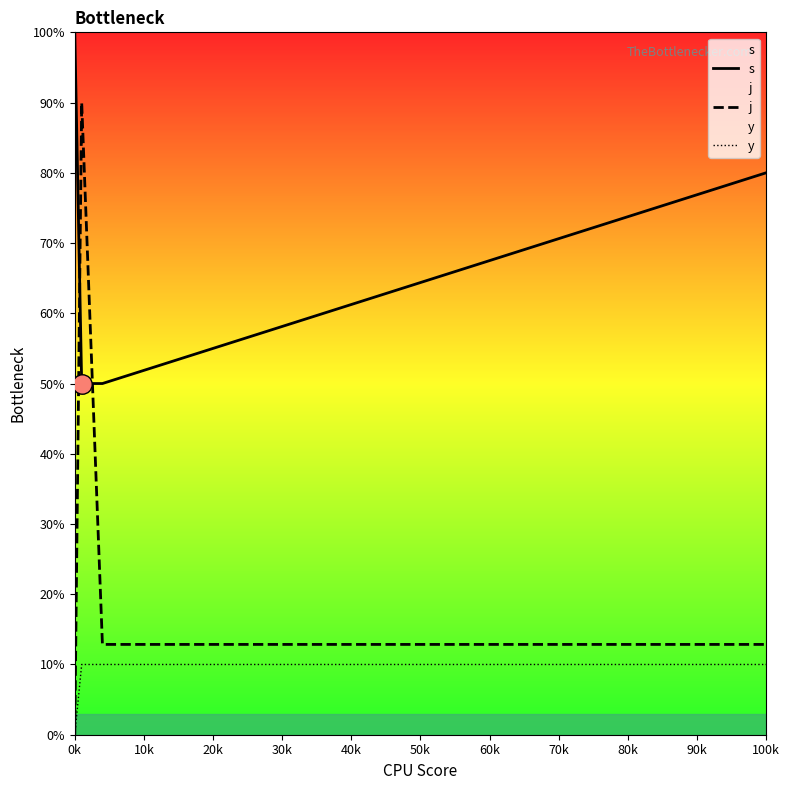

True or false: j and y intersect in this chart.

False